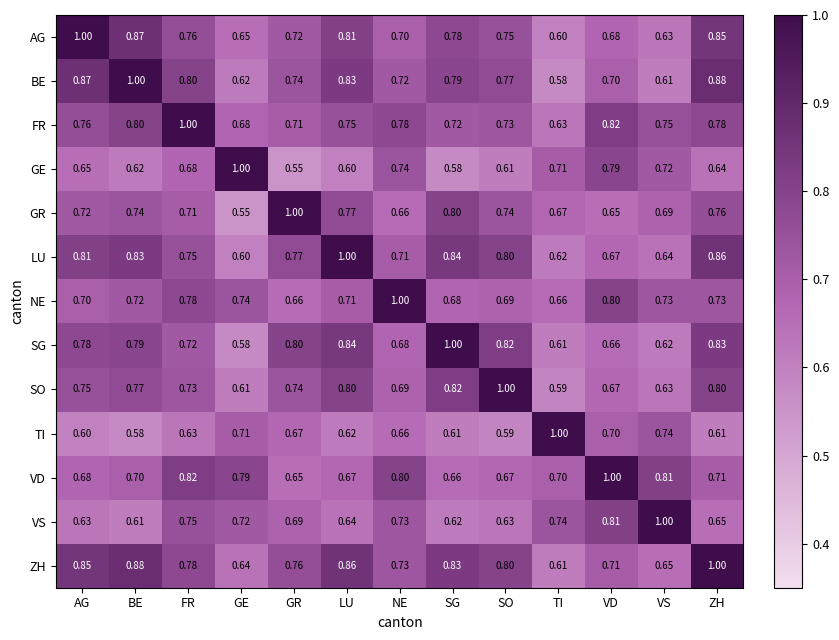

At which label is SO closest to 0?

TI